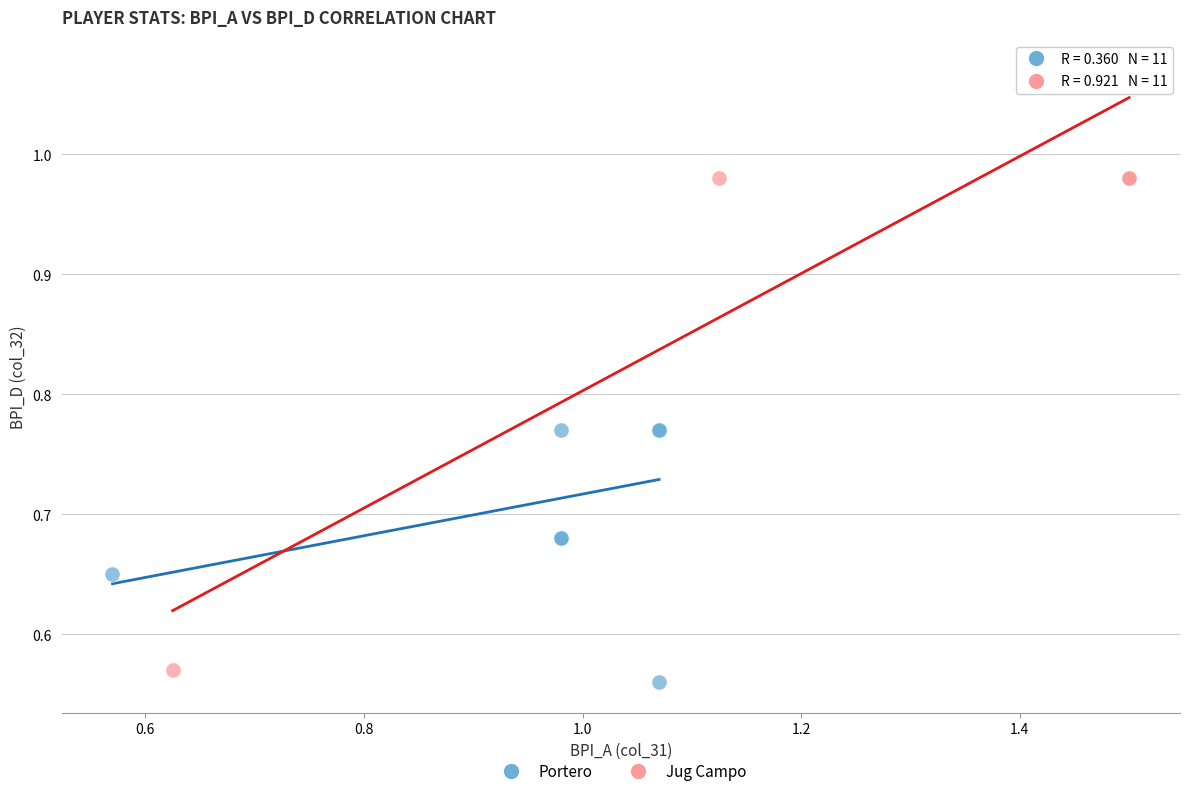

What are all the series names shown in the legend?

Portero, Jug Campo